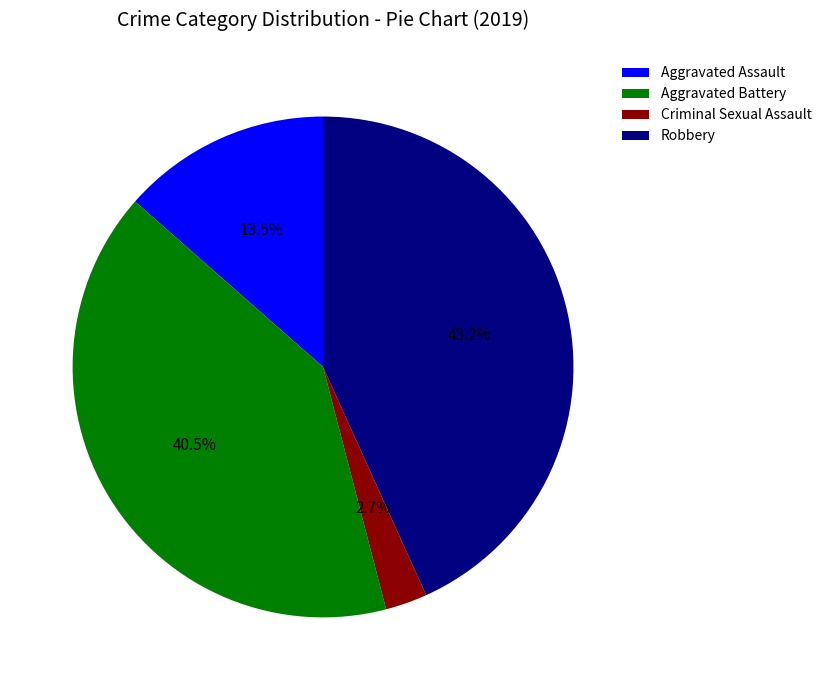

Is the sum of Criminal Sexual Assault and Aggravated Battery greater than half?

No